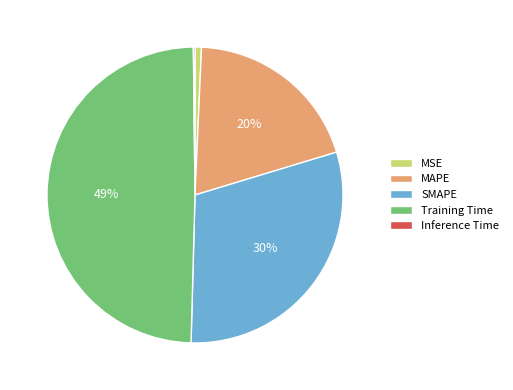

Which category has the biggest portion of the pie?

Training Time